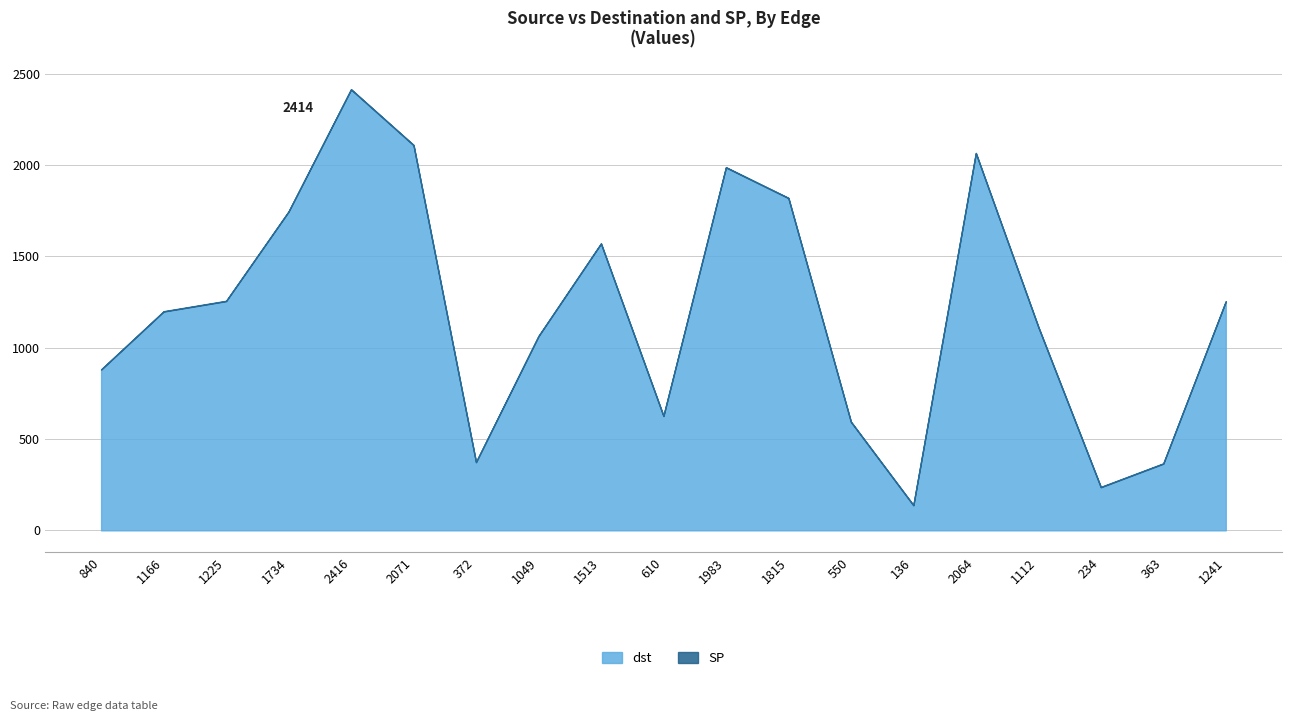

The dst series shows 1253 at 1241. True or false?

True